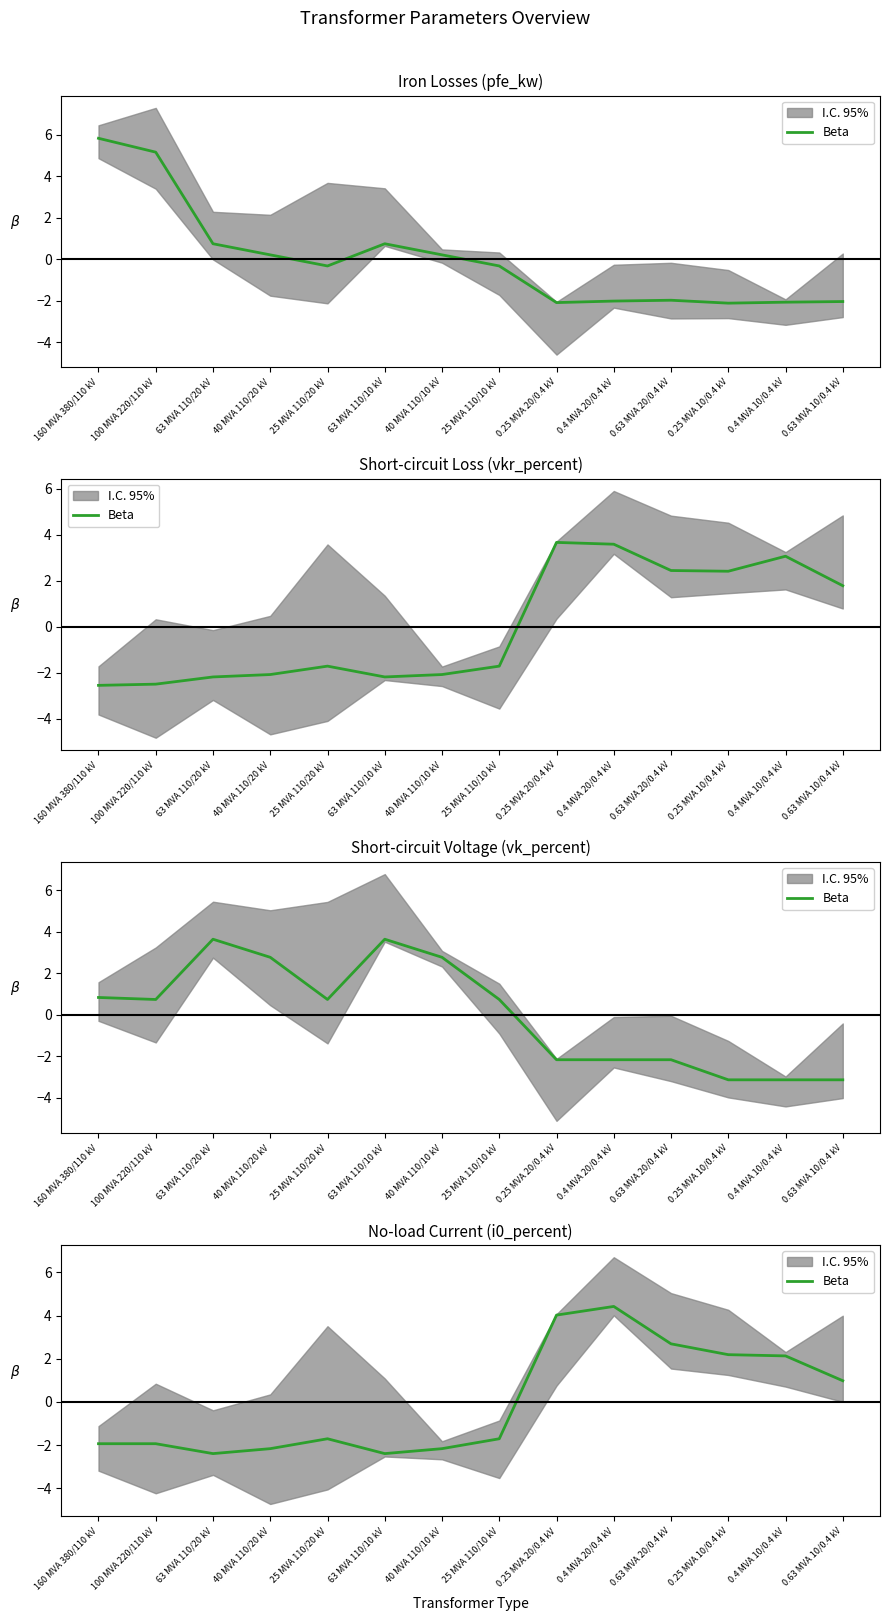

How many interior local peaks (higher than both neighbors) does the data have?

2